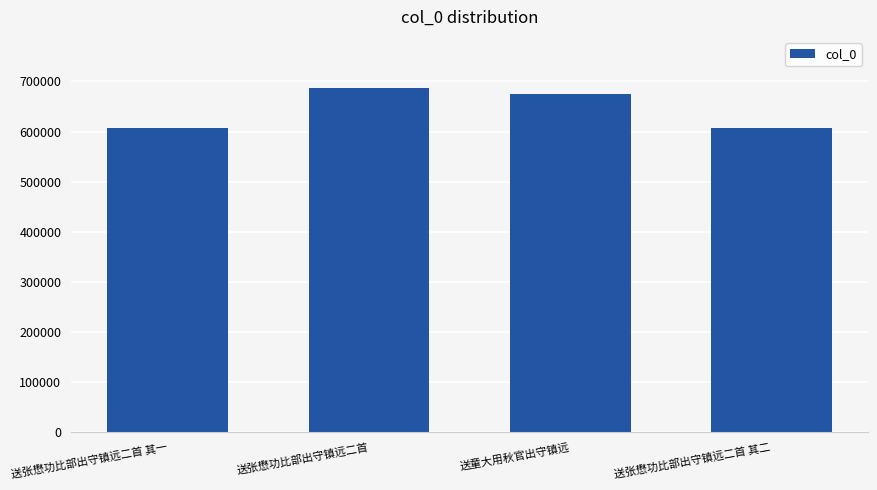

True or false: the data shows 686000 at 送张懋功比部出守镇远二首.

True